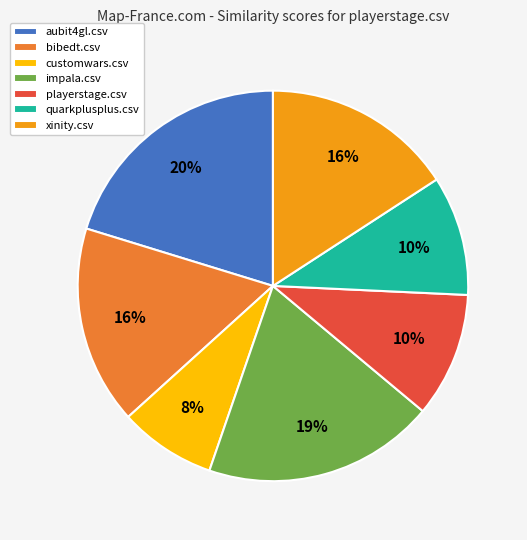

To the nearest percent, what is the difference between the largest and smallest slice percentages?

12%